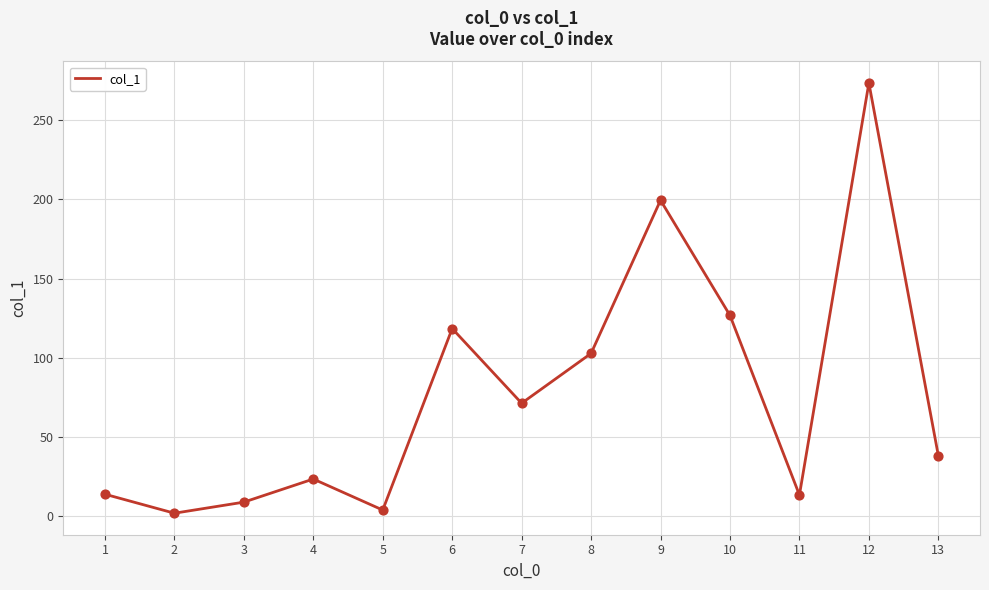

What is the change in value from 7 to 9?

+128.3